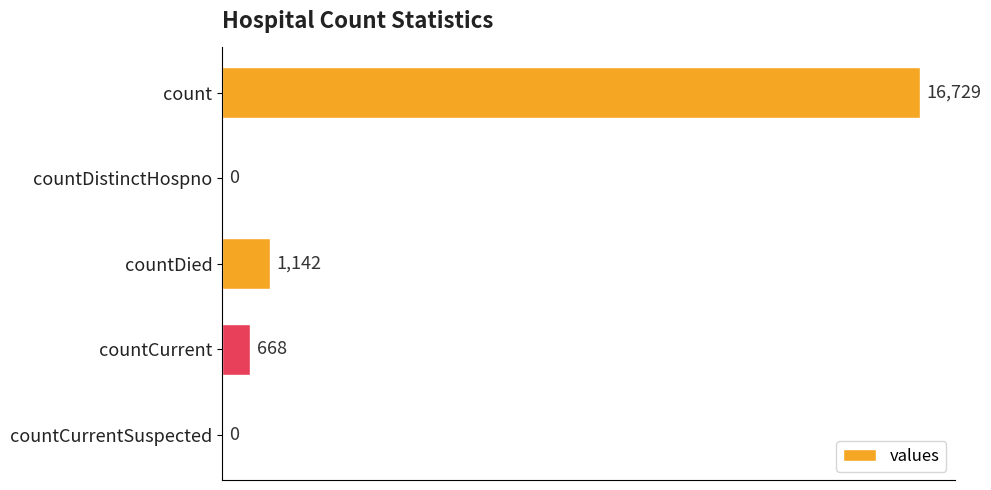

Is it true that the value at countDistinctHospno is -11424?

False